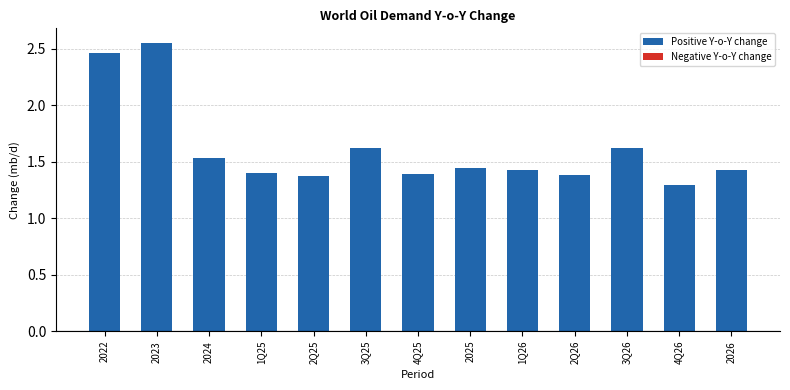

What is the label of the 3rd bar from the left?

2024